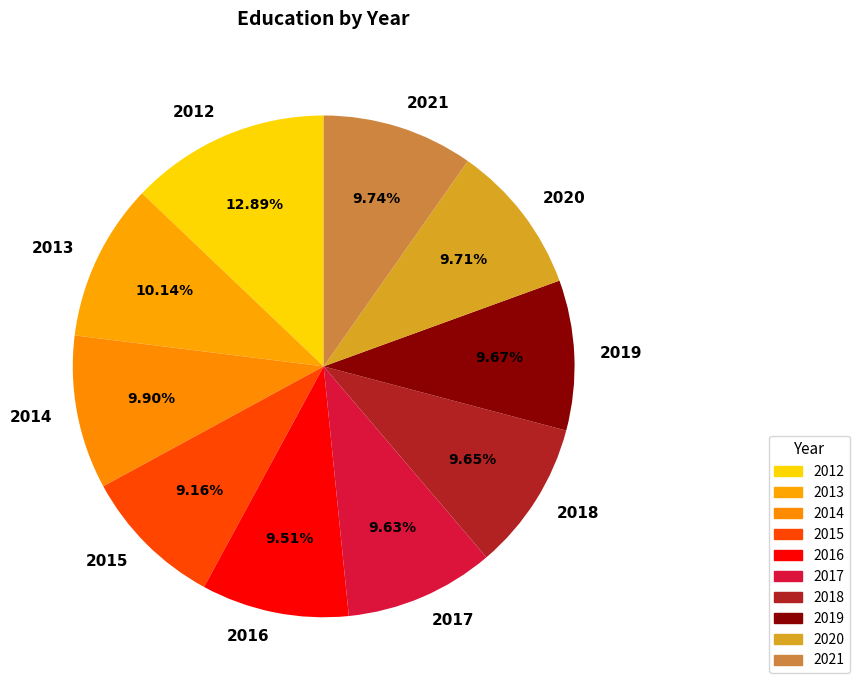

How many slices are in this pie chart?

10